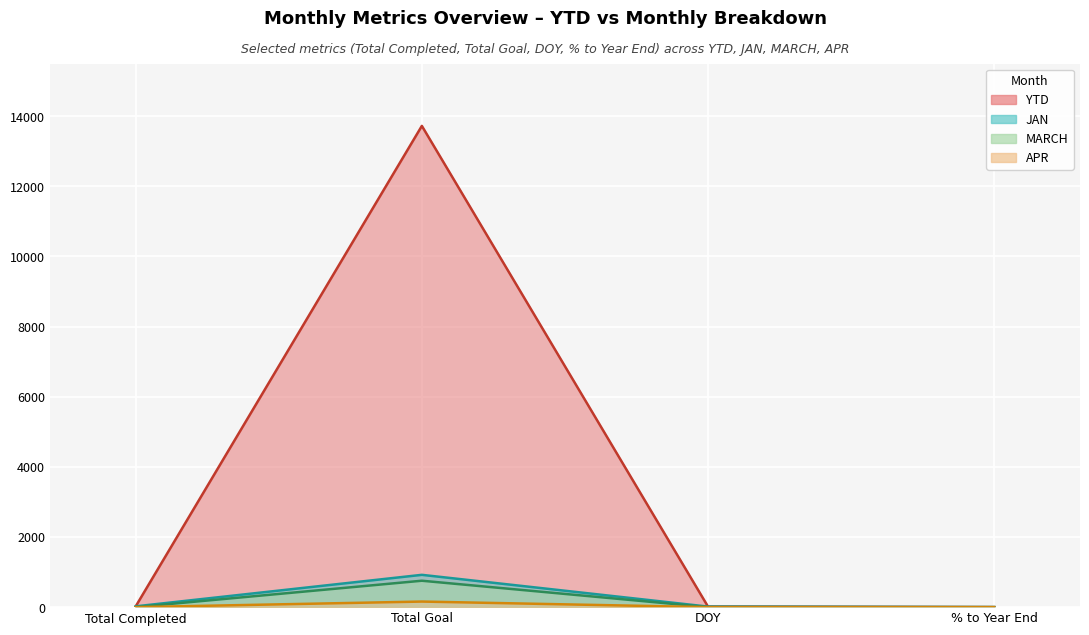

What are all the series names shown in the legend?

YTD, JAN, MARCH, APR